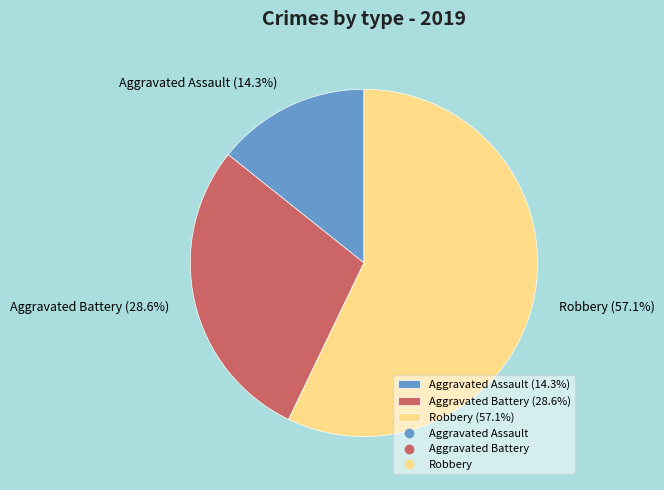

Which category accounts for the majority?

Robbery